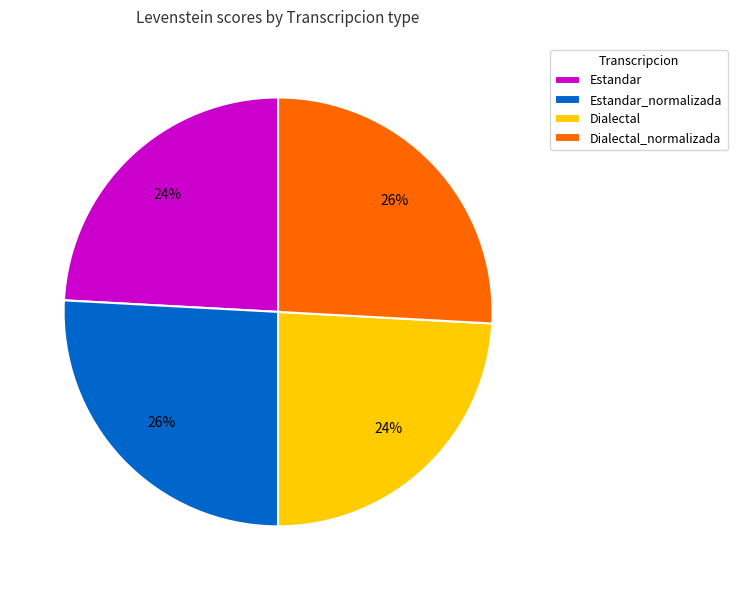

Is it true that Dialectal_normalizada is 26% of the pie?

True